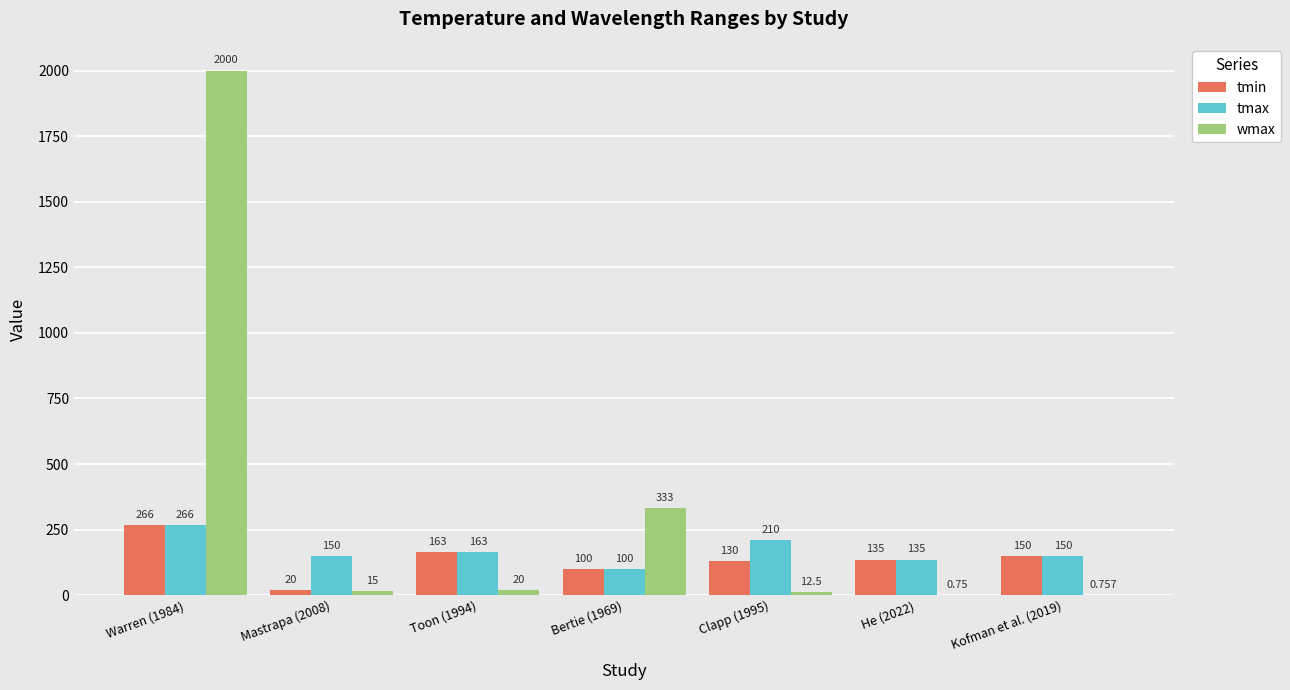

What is the sum of all tmin values?

964.0